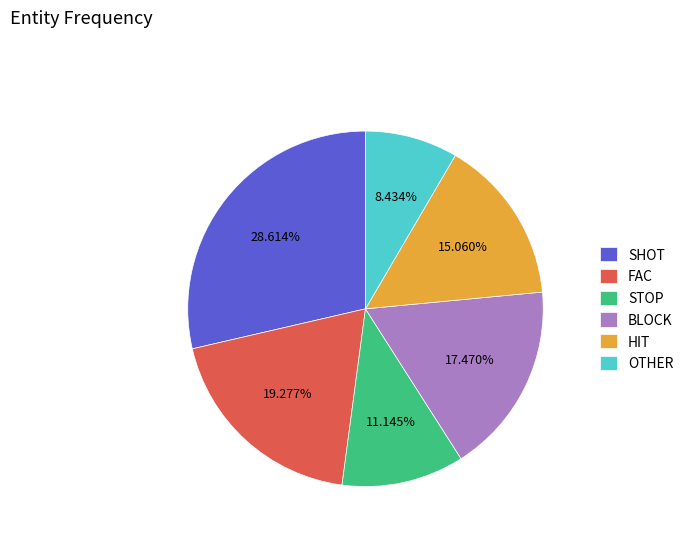

Does any single category account for the majority?

No